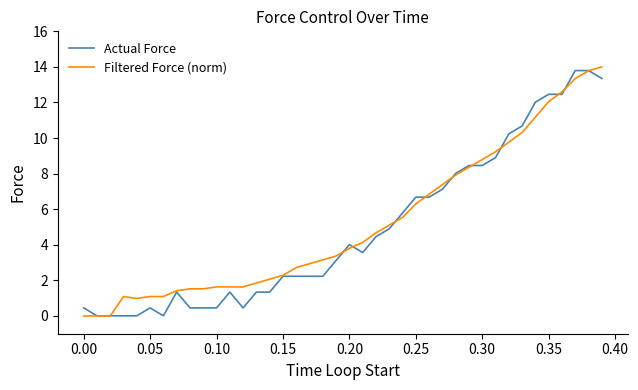

After their last crossing, which series has the higher values: Filtered Force (norm) or Actual Force?

Filtered Force (norm)